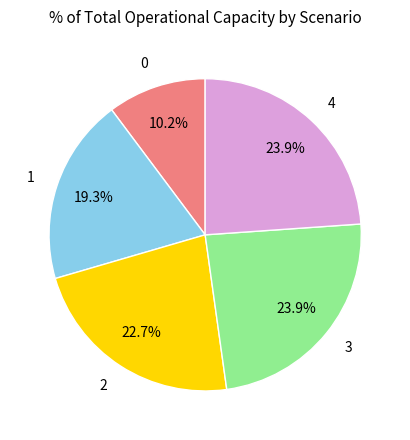

Between 0 and 3, which is larger?

3